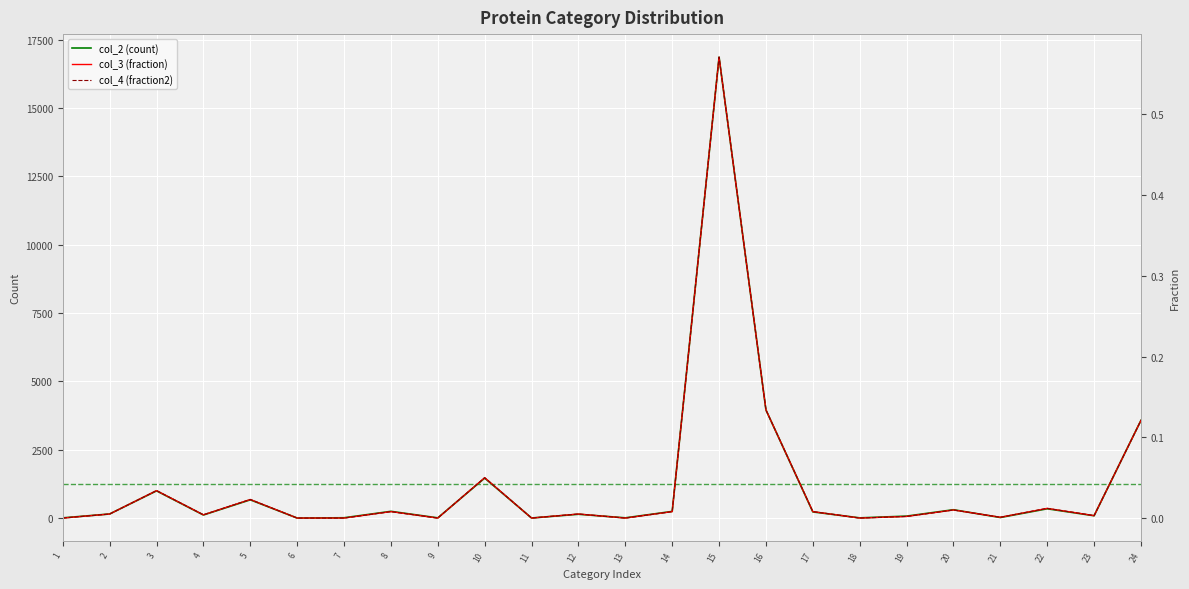

What is the value of the col_4 (fraction2) point at the 16th from the left?

0.1